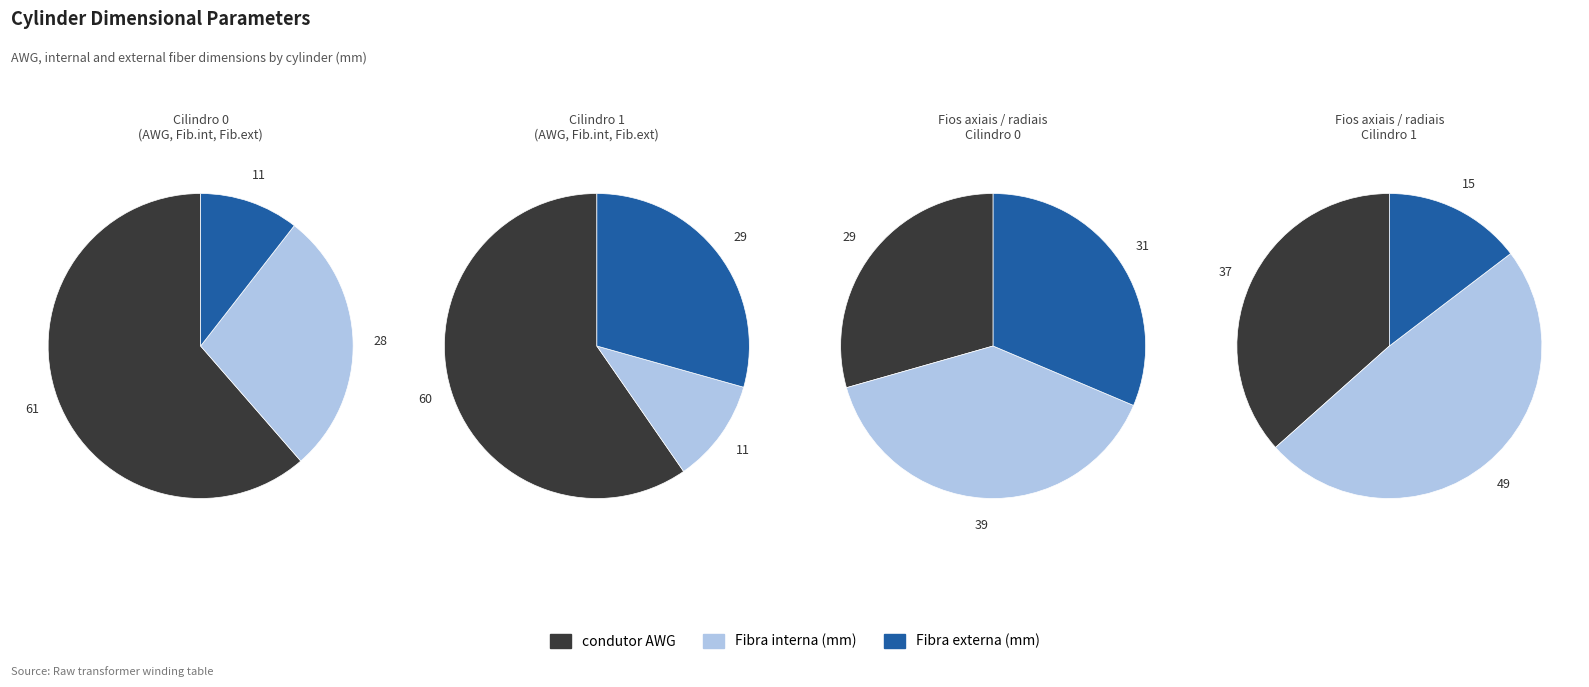

Which series has the largest range (max minus min)?

Cilindro 0